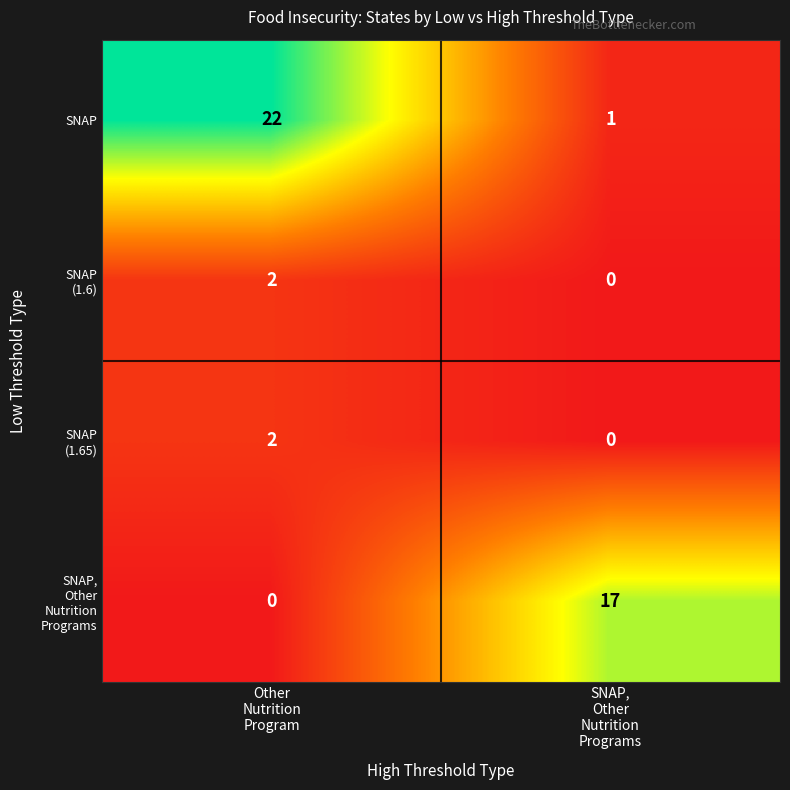

How many data points does each series have?

2